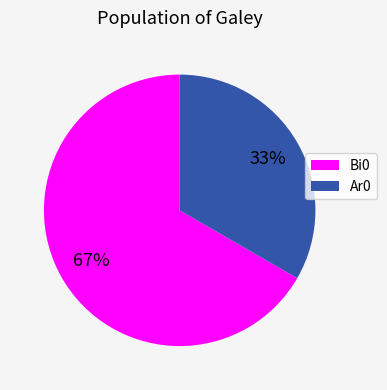

To the nearest percent, what is the average slice percentage?

50%